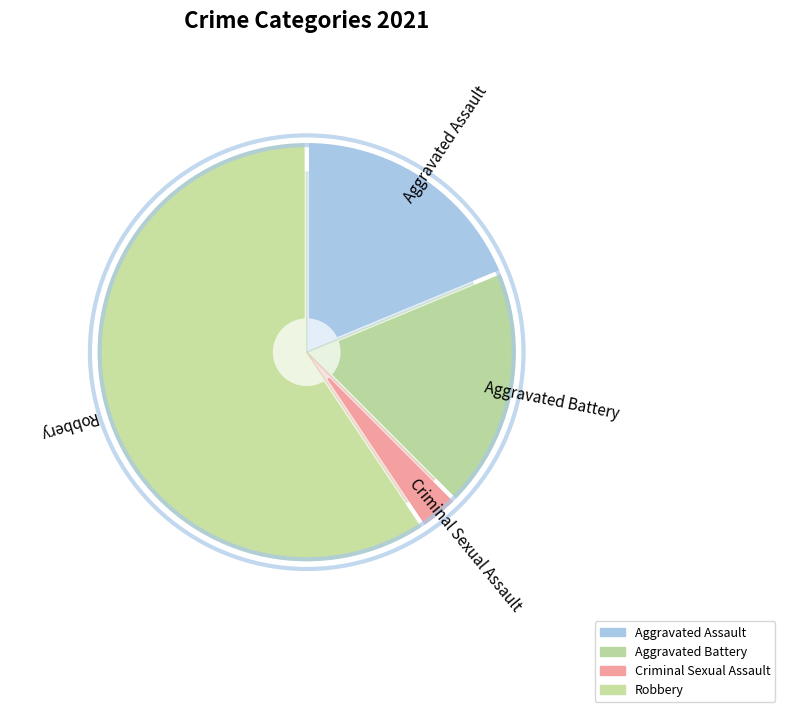

Rank the categories by value from lowest to highest.

Criminal Sexual Assault, Aggravated Assault, Aggravated Battery, Robbery